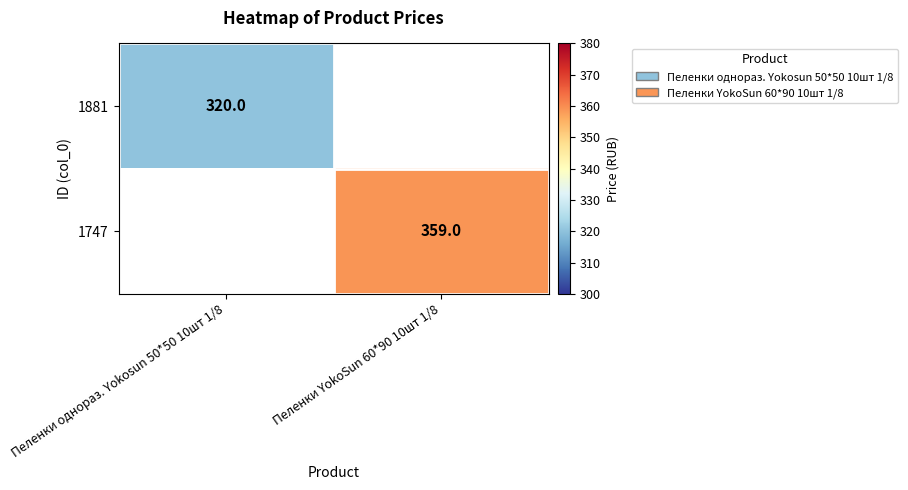

The 1747 series shows 132 at Пеленки YokoSun 60*90 10шт 1/8. True or false?

False